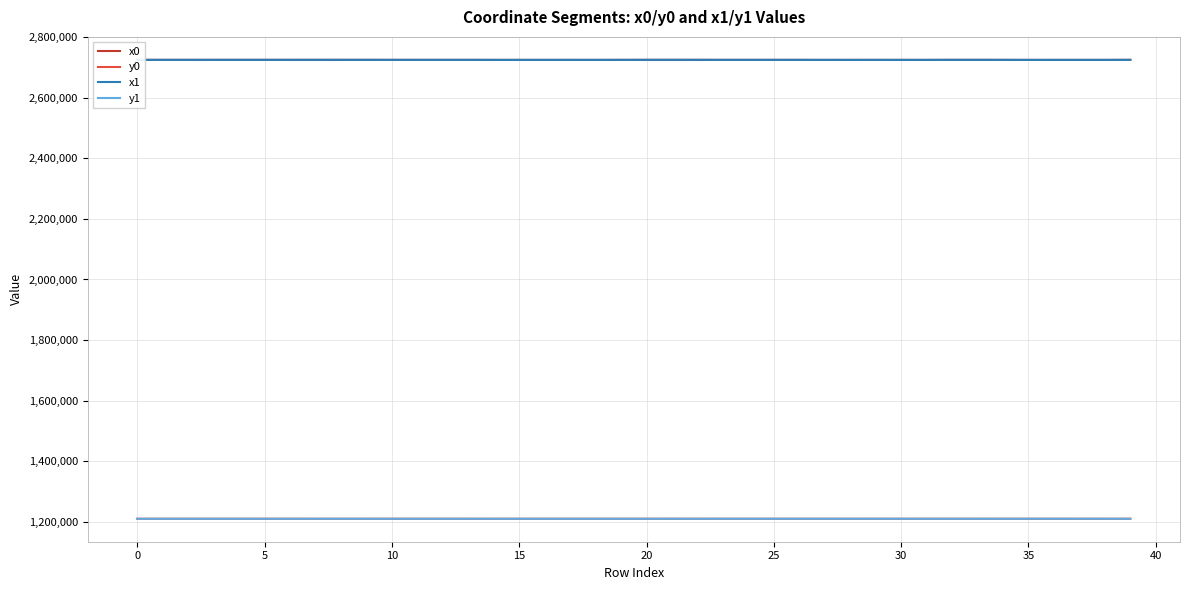

What is the highest value of the y1 series?

1210569.3